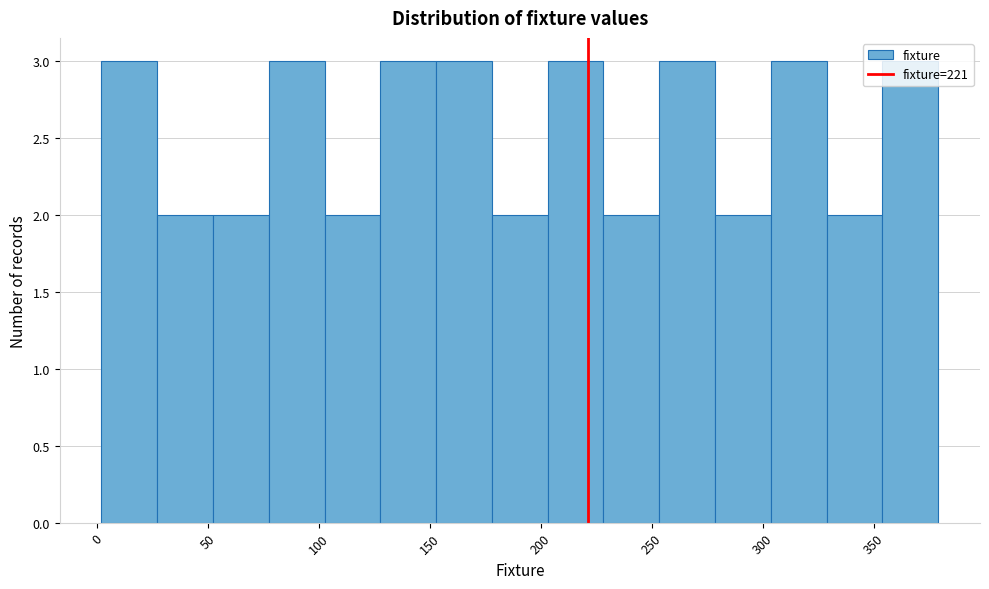

What is the height of the bar covering 75 to 105 on the x-axis? Neither the bar edges nor the heights are printed on the chart, so give them approximately, as read against the axes.

3